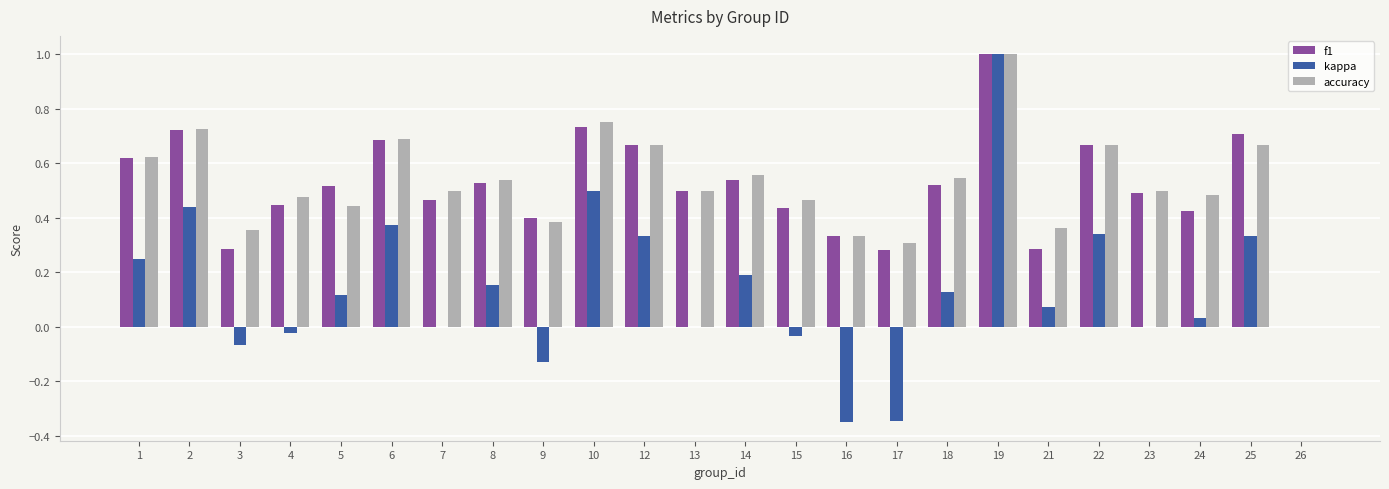

What is the sum of the f1 values at 6 and 9?

1.1